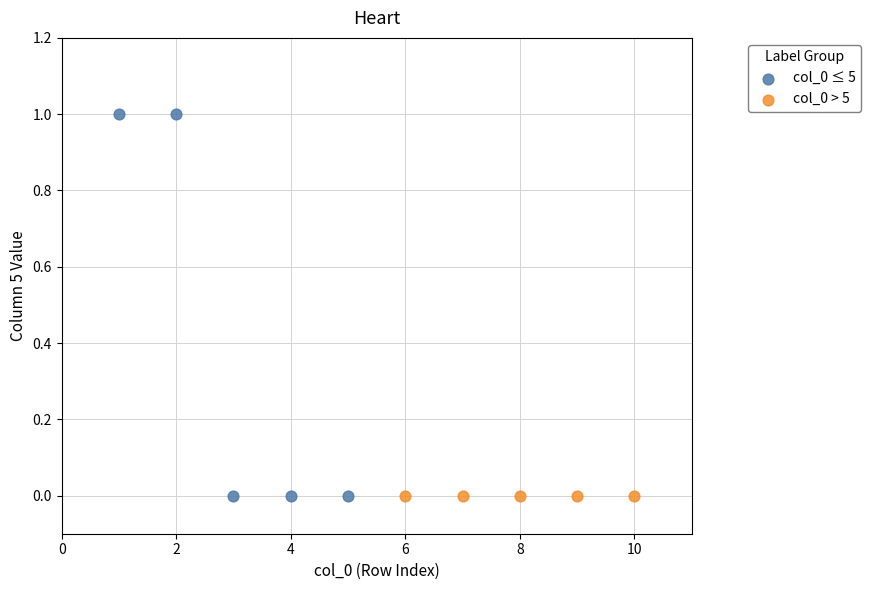

Which series contains the highest Y value?

col_0 ≤ 5